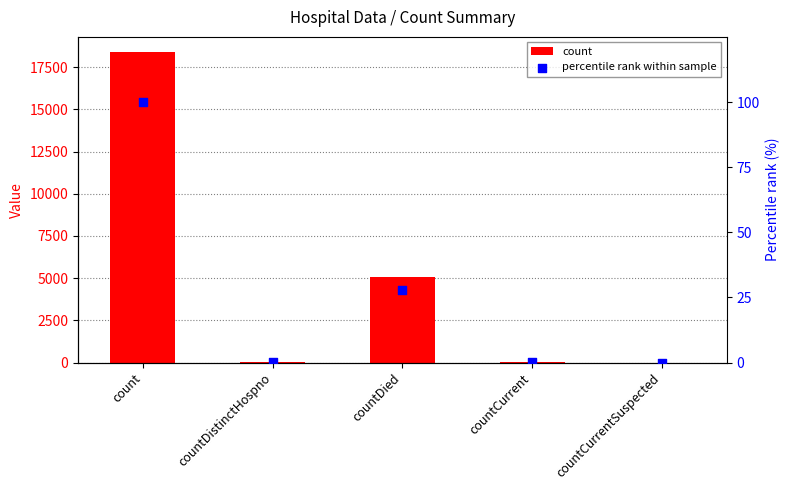

What is the total value across all series at countDistinctHospno?

24.1